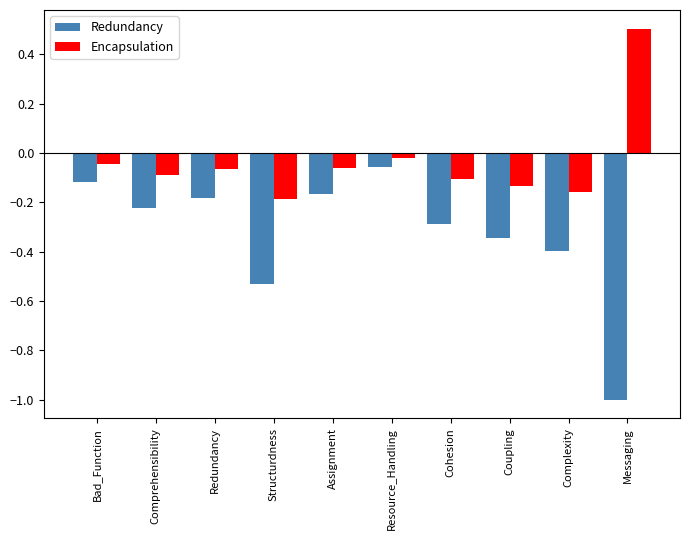

Are the bars horizontal?

No